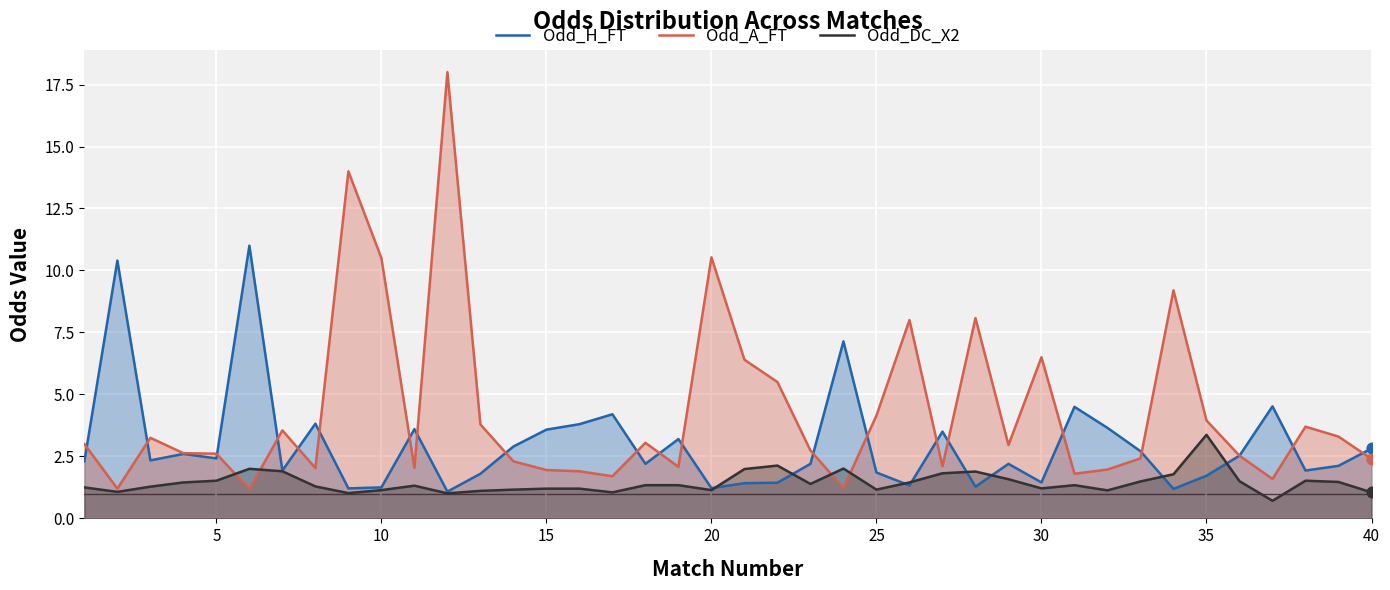

Which series reaches the maximum Y coordinate?

Odd_A_FT